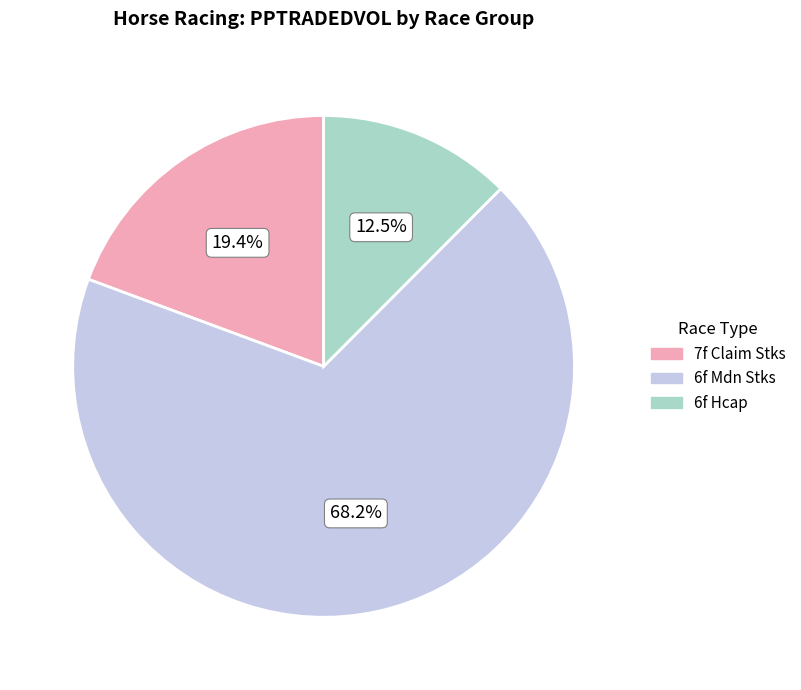

Count the number of slices in the pie.

3